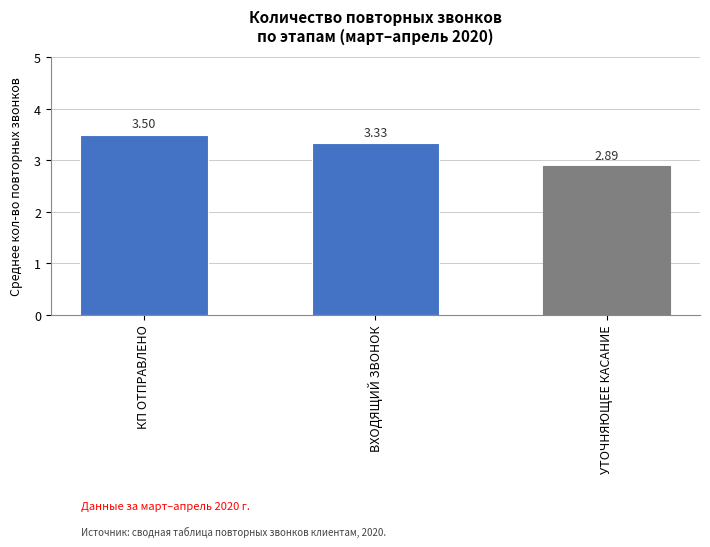

Which has a higher value, ВХОДЯЩИЙ ЗВОНОК or УТОЧНЯЮЩЕЕ КАСАНИЕ?

ВХОДЯЩИЙ ЗВОНОК